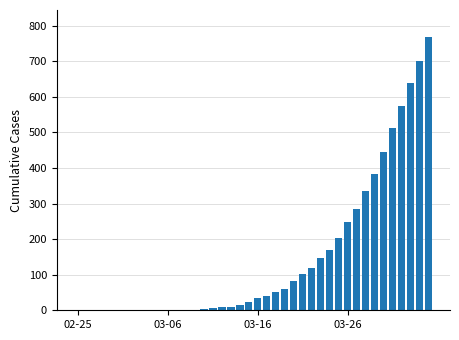

What is the greatest value displayed?

767